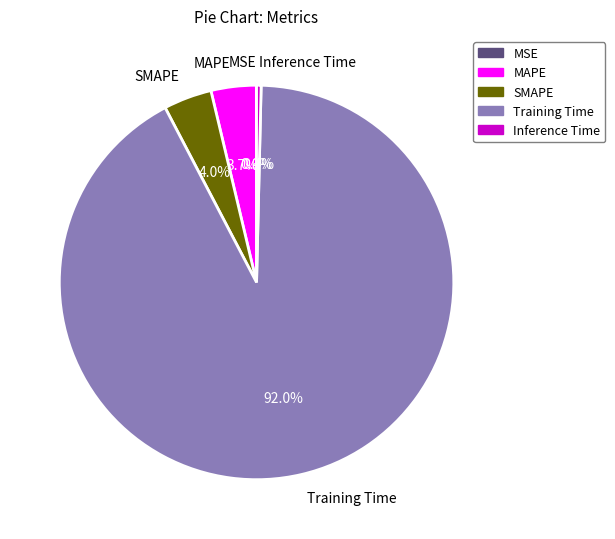

Which has a higher value, Training Time or Inference Time?

Training Time